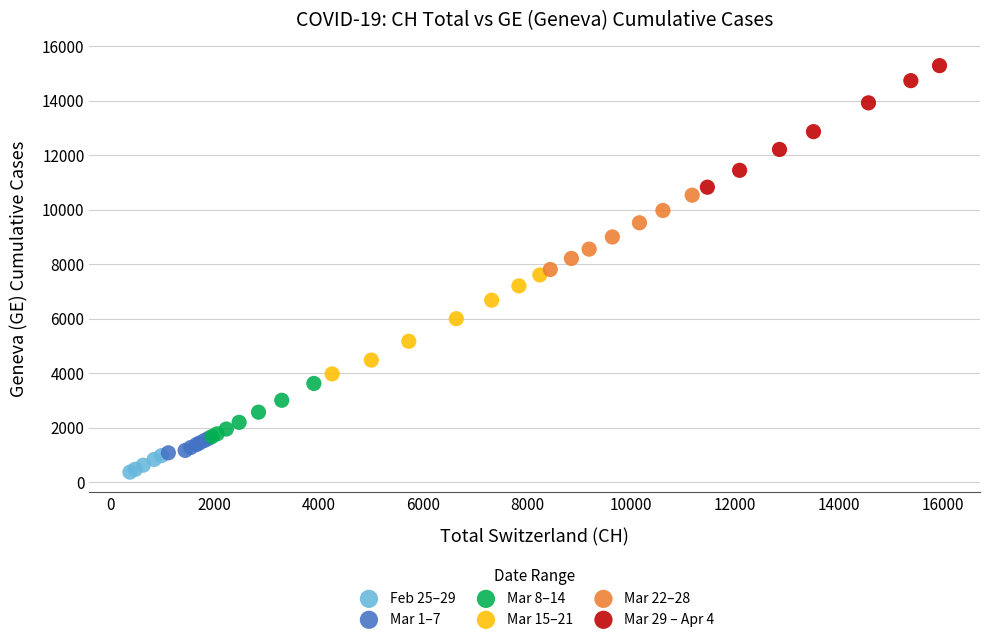

Which series reaches the maximum Y coordinate?

Mar 29 – Apr 4